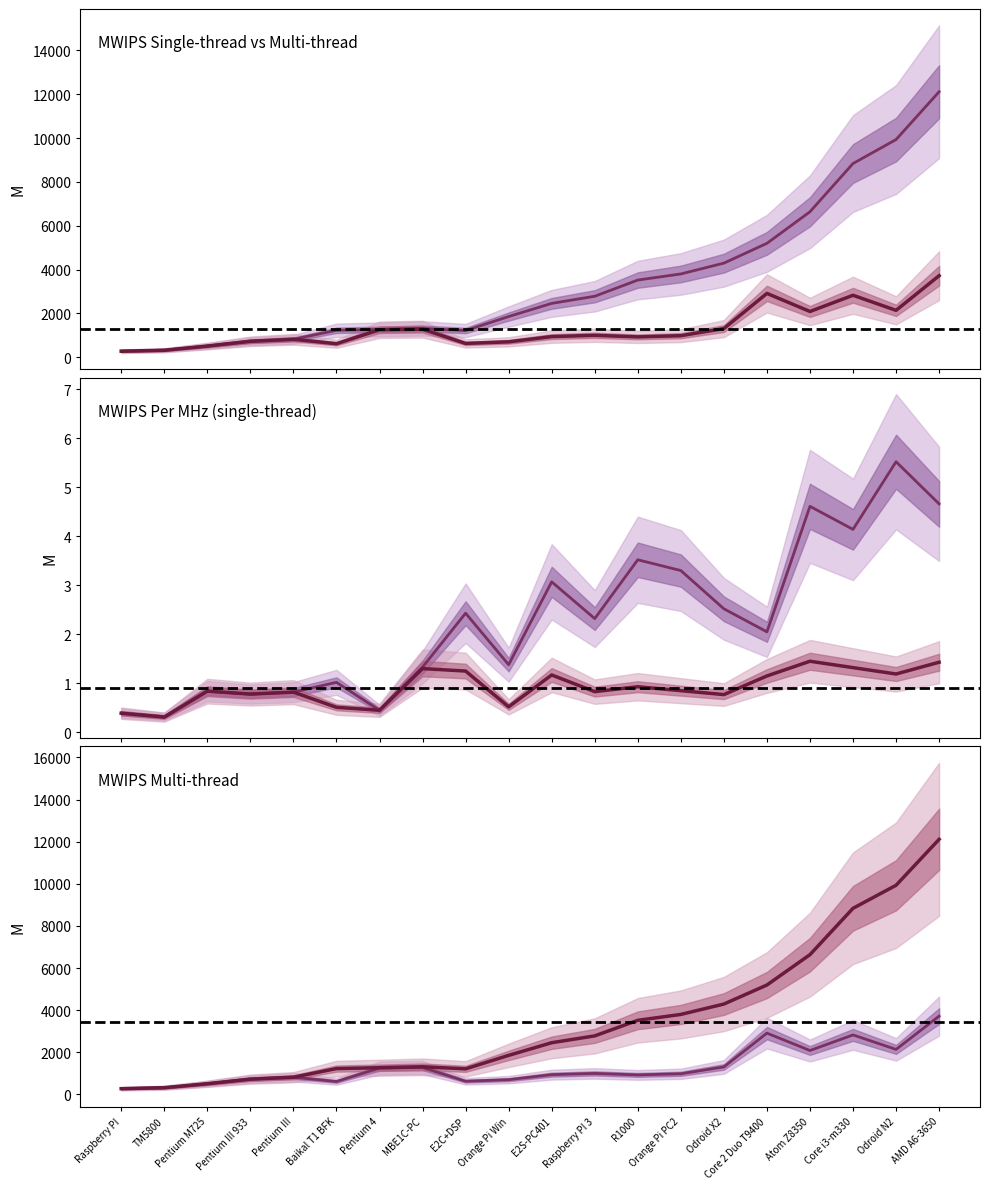

How many values in the MWIPS (multi-thread) series exceed 2455?

9